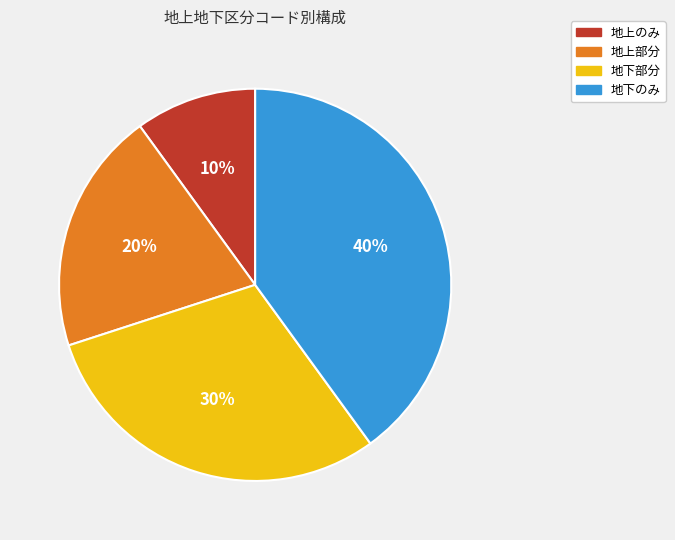

The 地上部分 slice represents 20% of the pie. True or false?

True